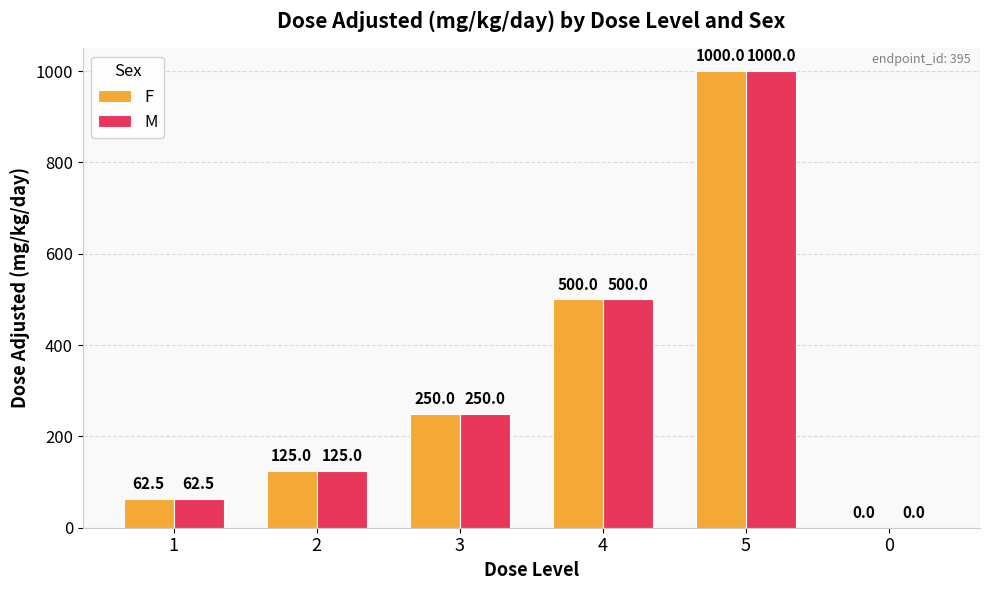

The value of F at 1 is 62.5. True or false?

True